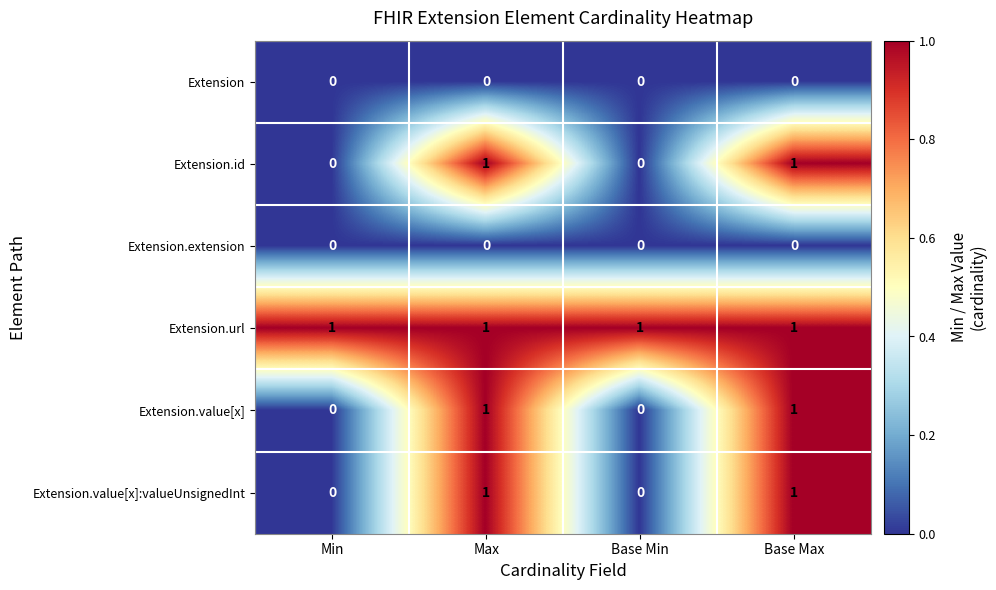

How many series are shown in this chart?

6